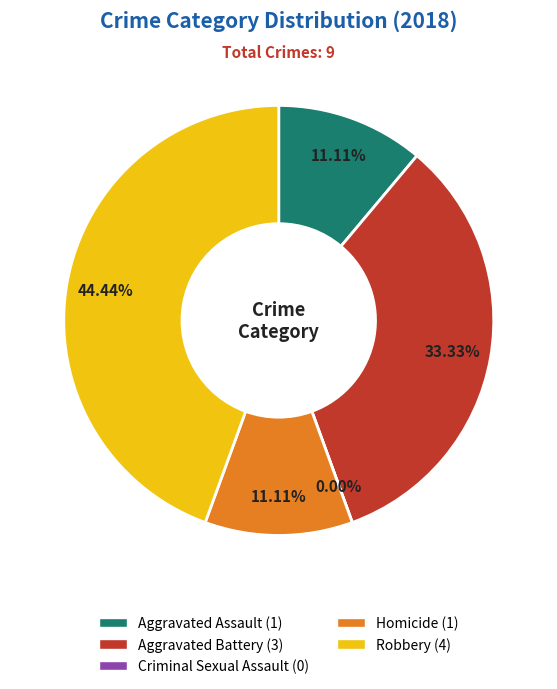

To the nearest percent, what is the difference between the Aggravated Battery and Homicide slice percentages?

22%